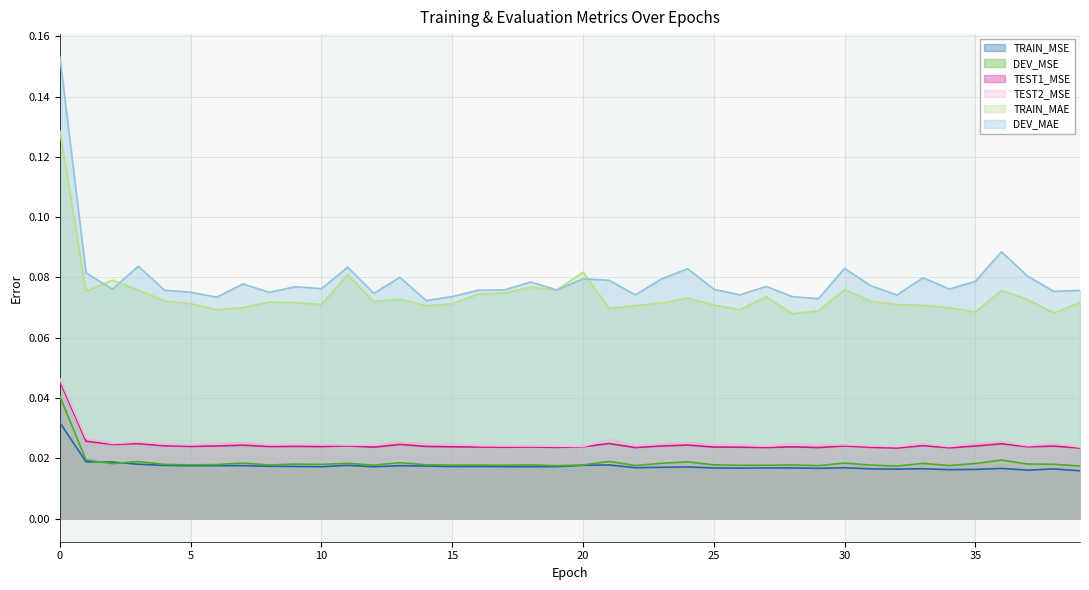

Count the DEV_MSE values in the range 0 to 1.

40